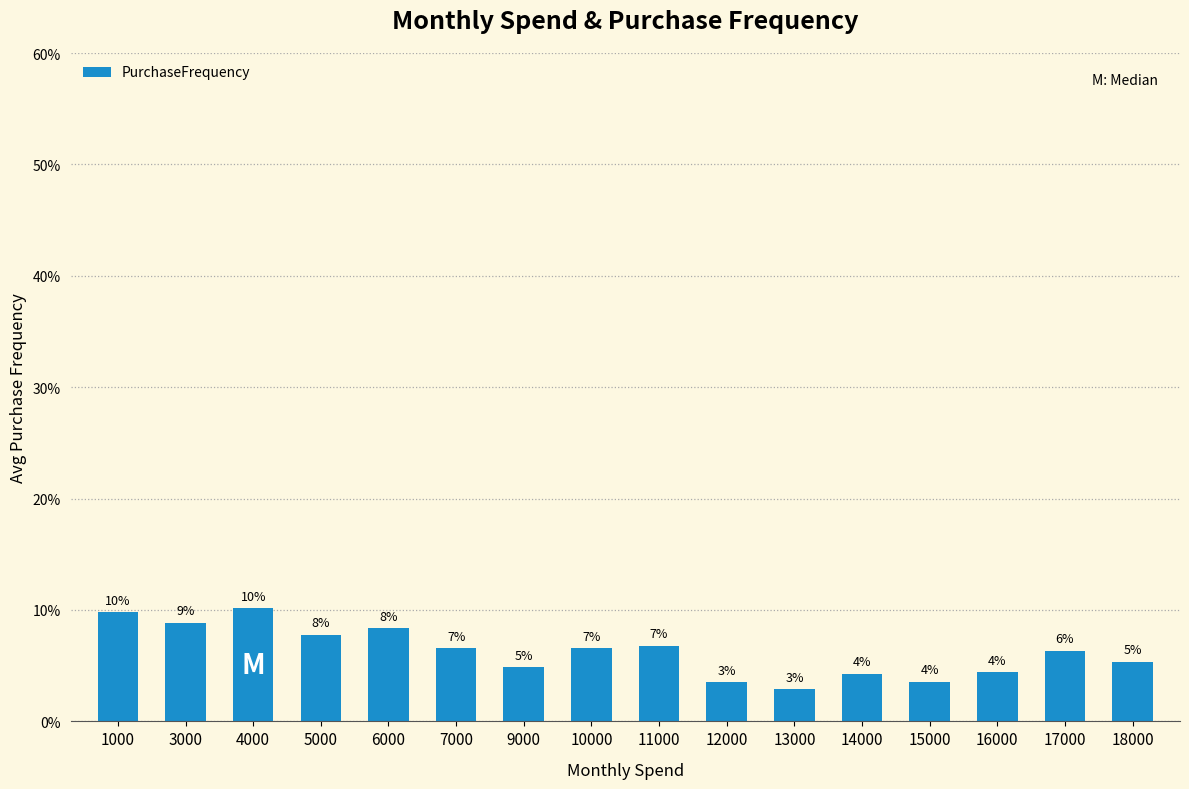

At which label does the data first exceed 6?

1000